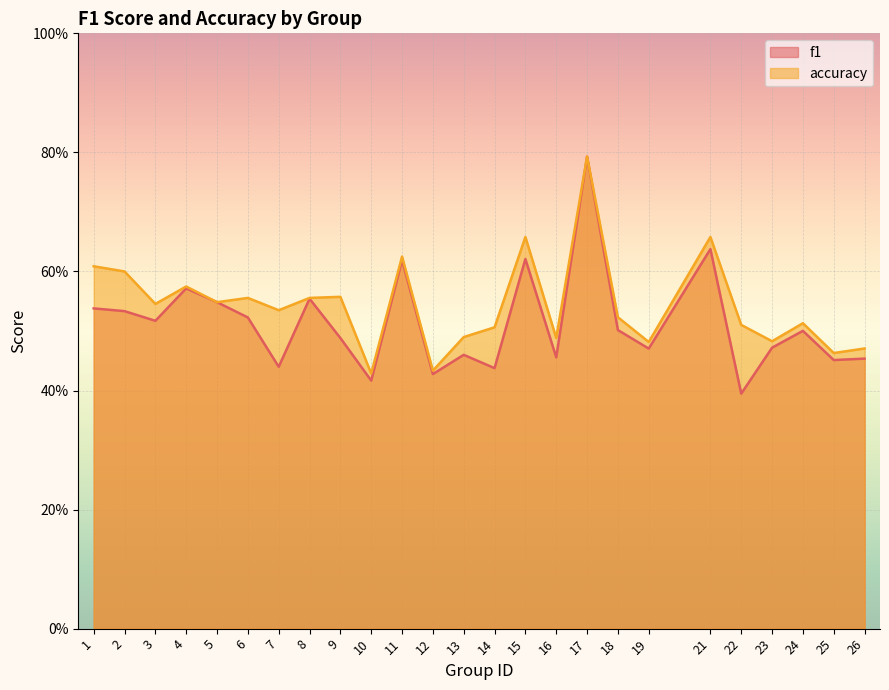

List the labels in order of accuracy value, largest first.

17, 15, 21, 11, 1, 2, 4, 9, 6, 8, 5, 3, 7, 18, 24, 22, 14, 13, 16, 23, 19, 26, 25, 12, 10